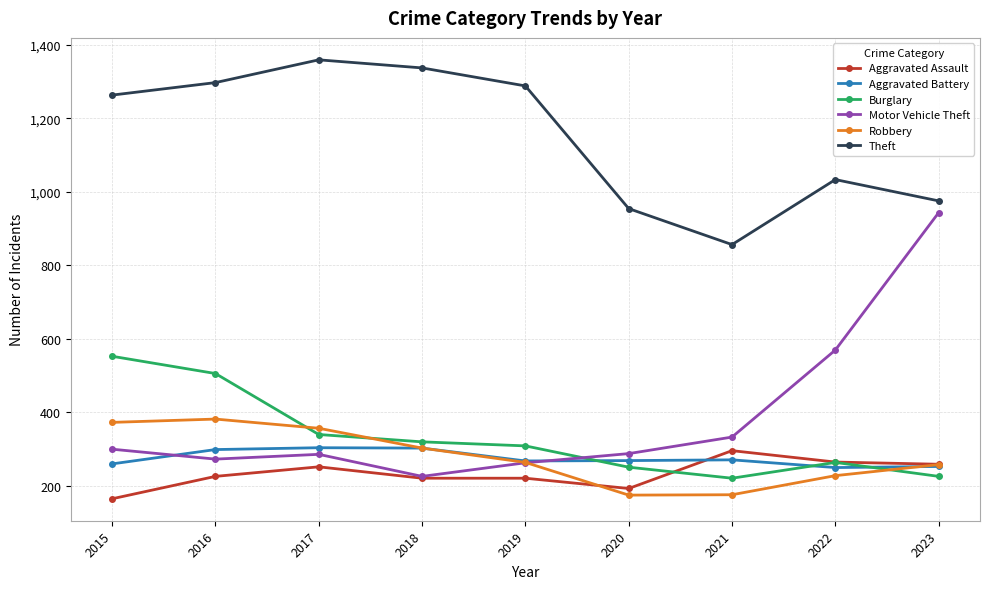

In Aggravated Battery, how many points are lower than both neighbors (excluding endpoints)?

2